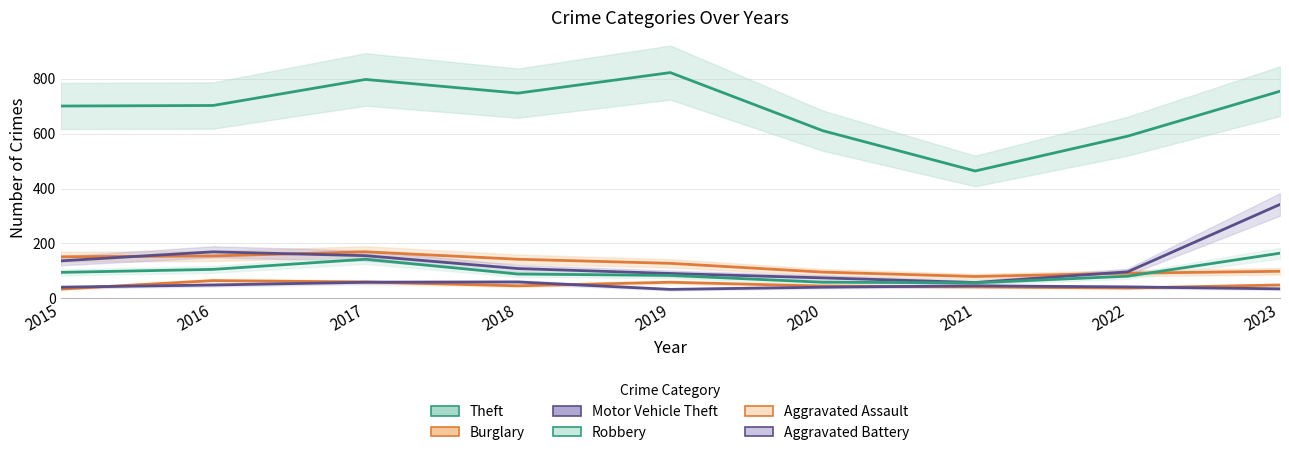

What value does the Motor Vehicle Theft series have at 2023, to the nearest 5?

340